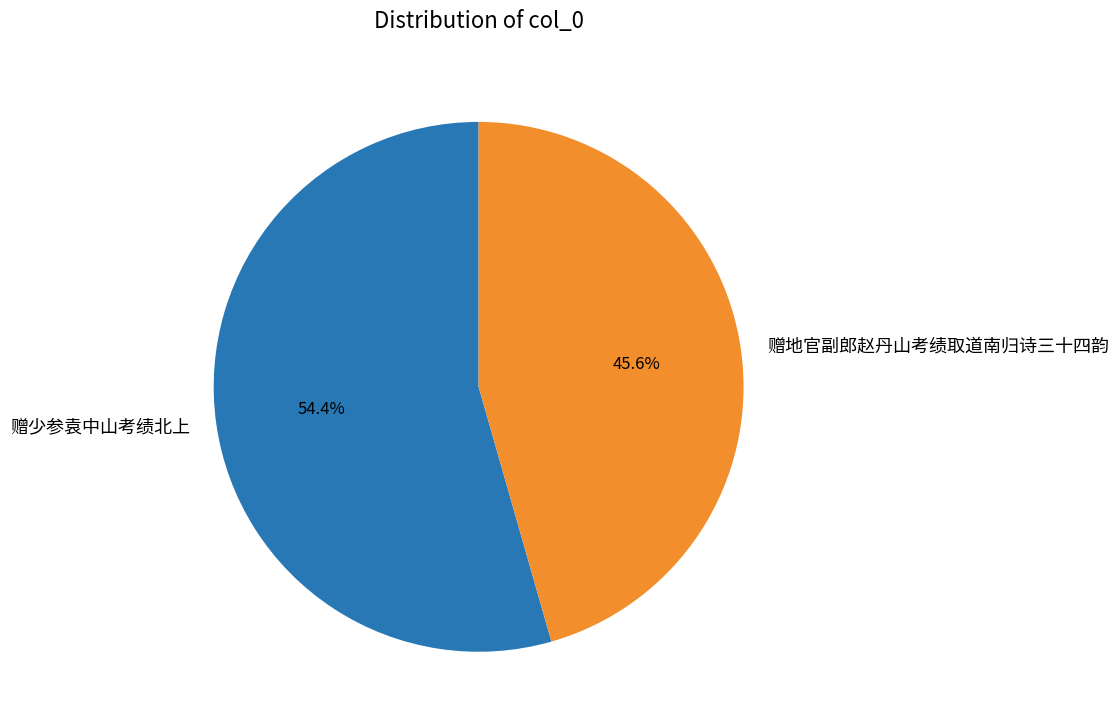

Combined, do 赠少参袁中山考绩北上 and 赠地官副郎赵丹山考绩取道南归诗三十四韵 account for over 50%?

Yes